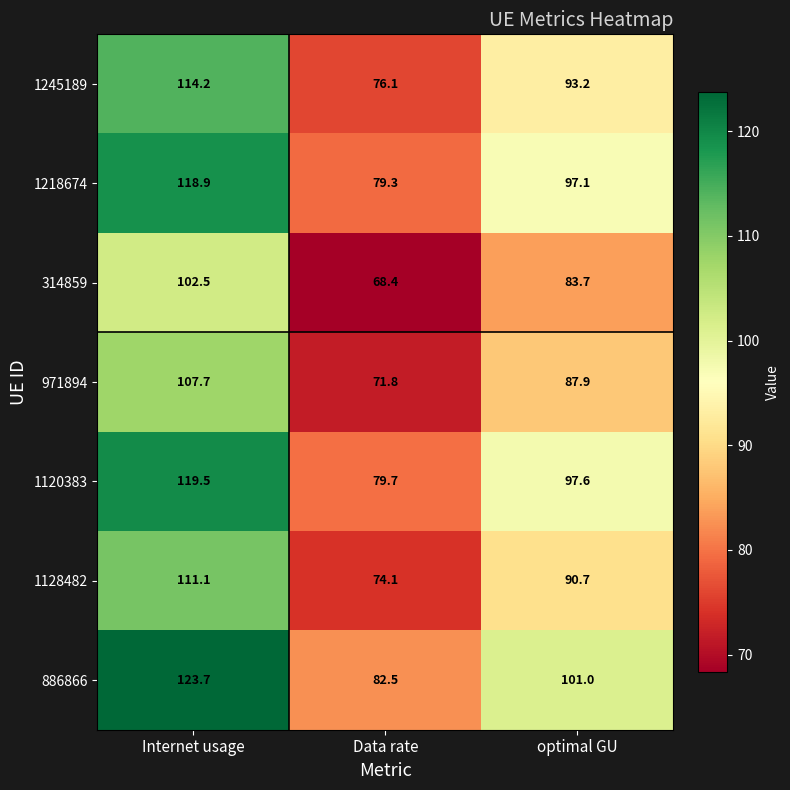

List the series in order of their peak value, highest first.

886866, 1120383, 1218674, 1245189, 1128482, 971894, 314859